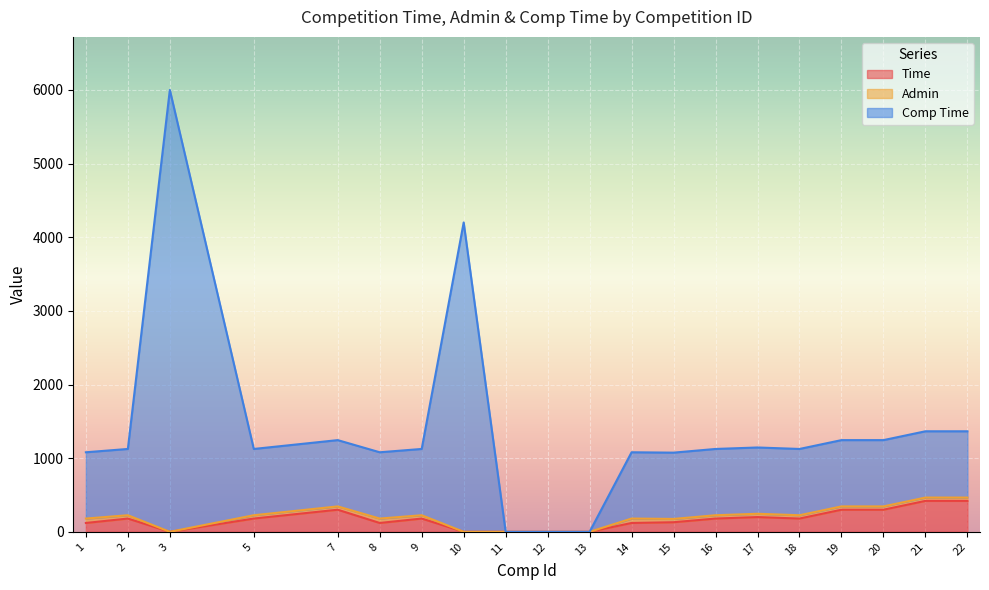

At which label is Time closest to 210?

17